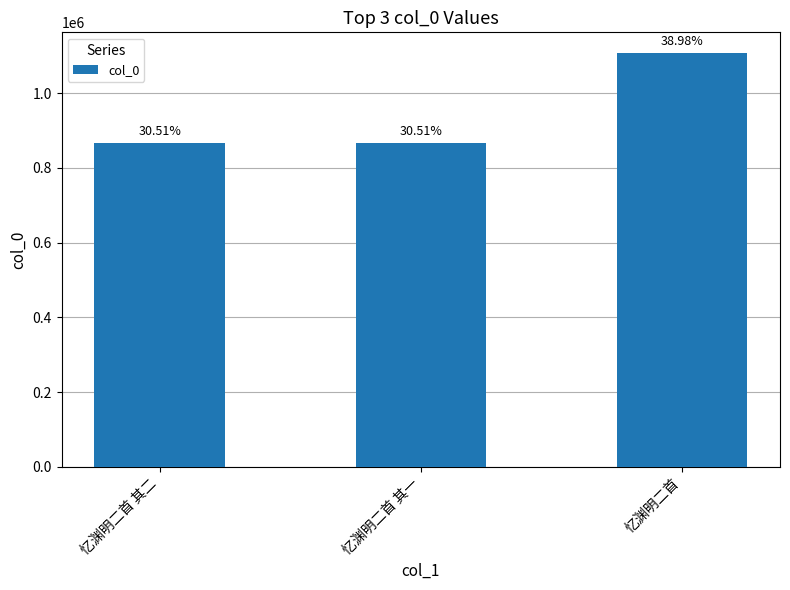

What is the smallest value displayed?

866637